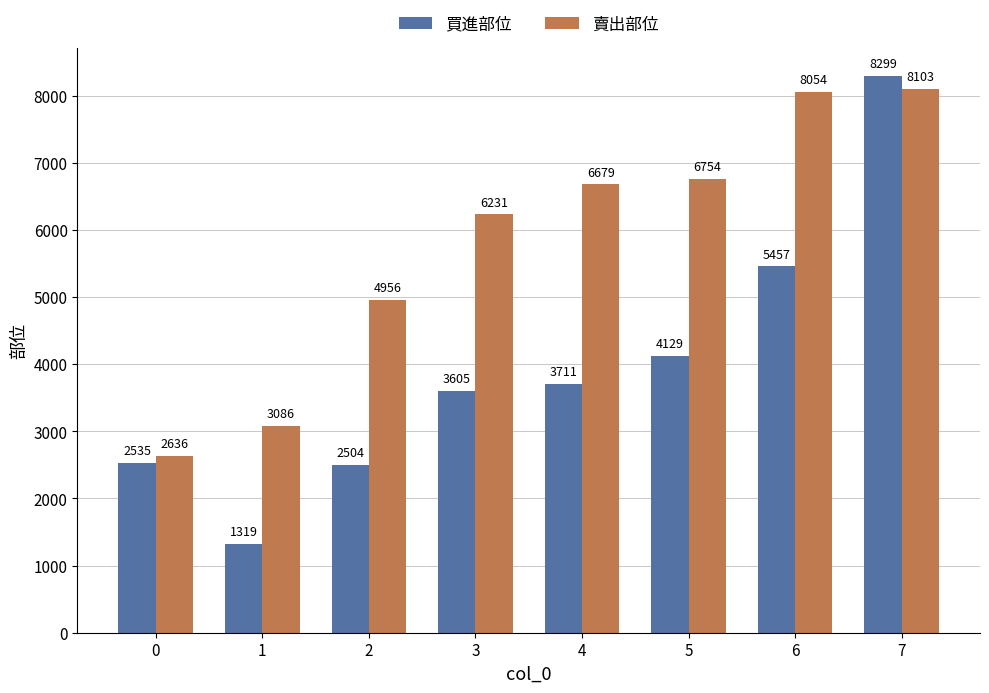

Does the chart contain any negative values?

No